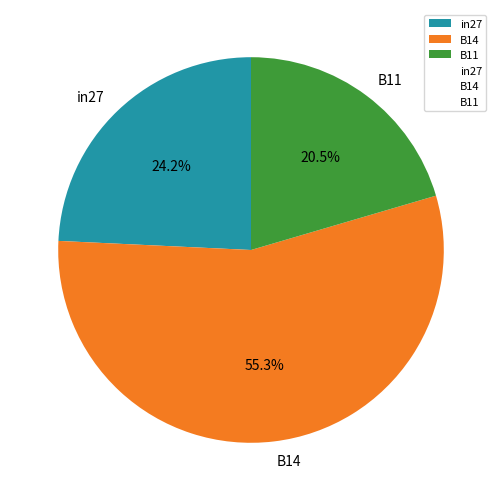

Count the number of slices in the pie.

3